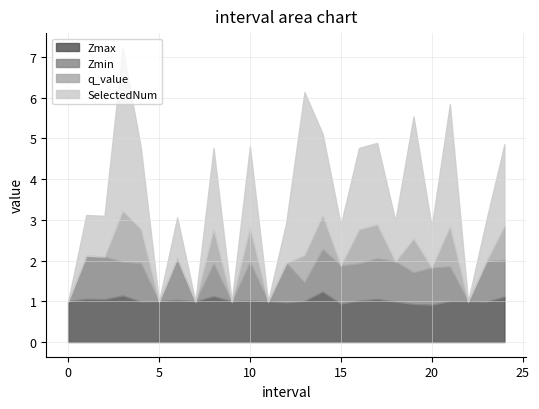

Does the chart display data point markers on the line(s)?

No